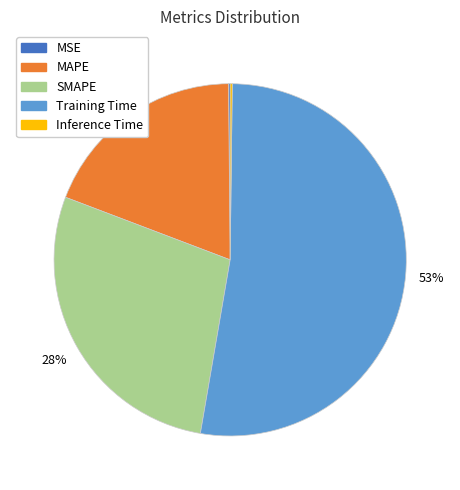

Is there a majority slice in this chart?

Yes